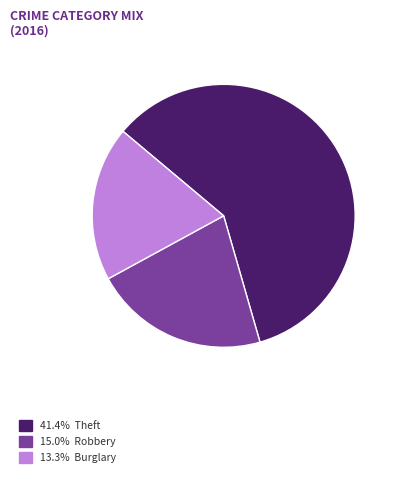

Is there a majority slice in this chart?

Yes